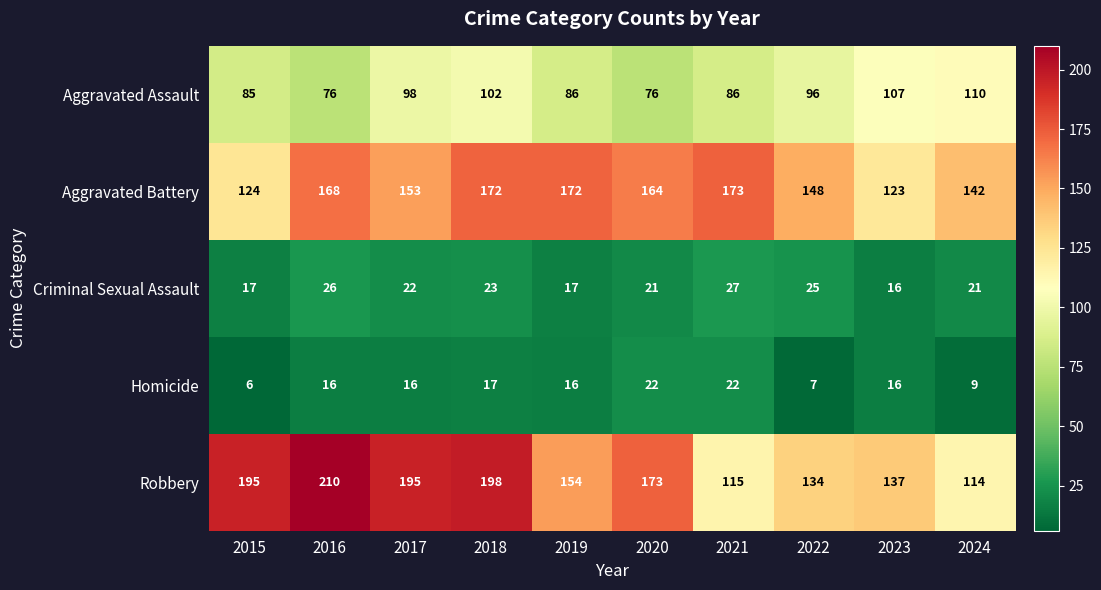

Which label corresponds to the largest value in the chart?

2016